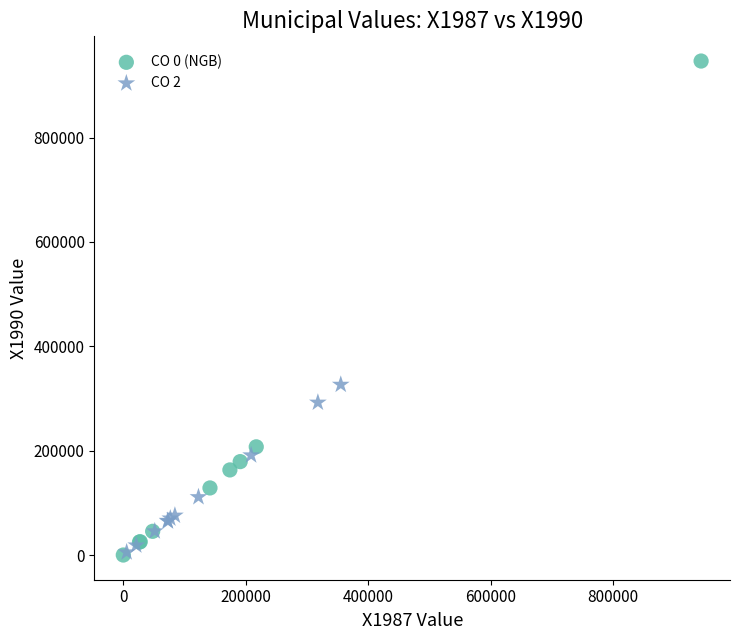

Which series has the largest Y range (max minus min)?

CO 0 (NGB)